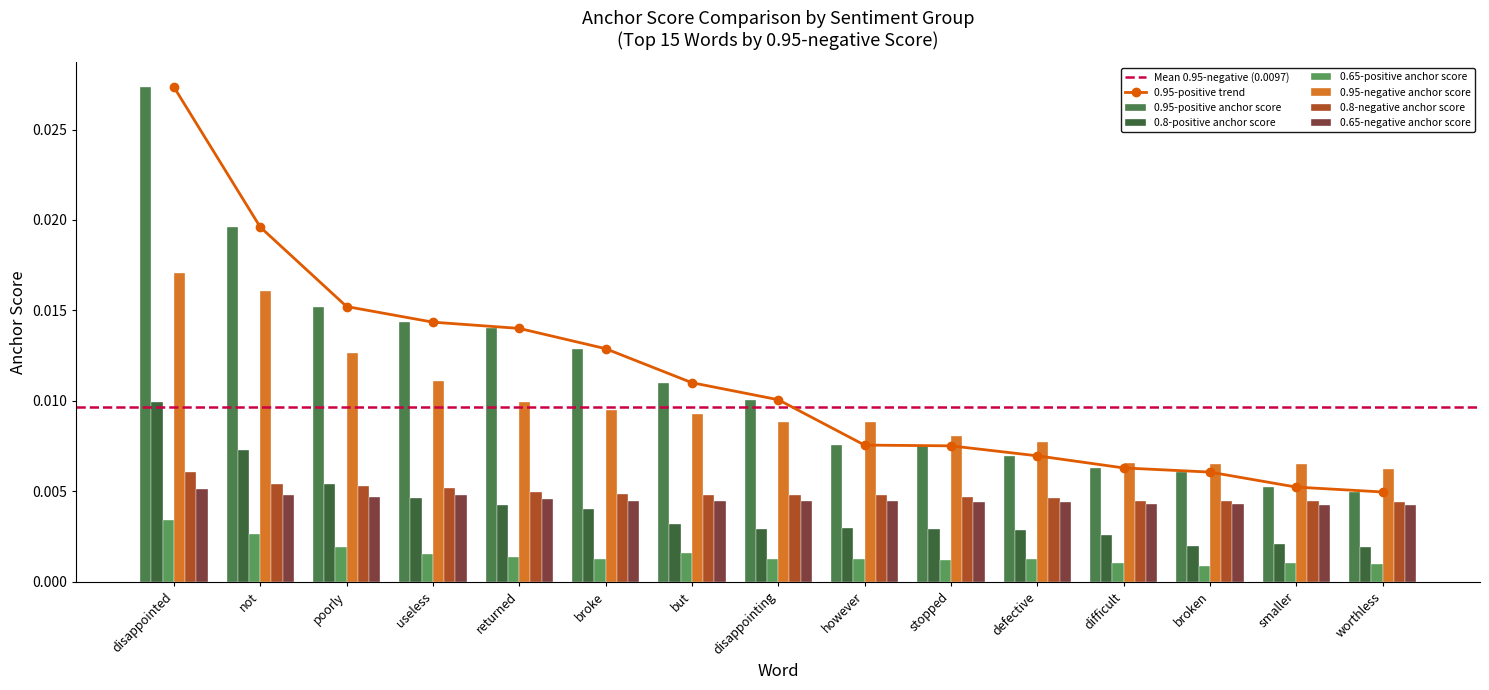

What is the label of the 14th bar from the left?

smaller